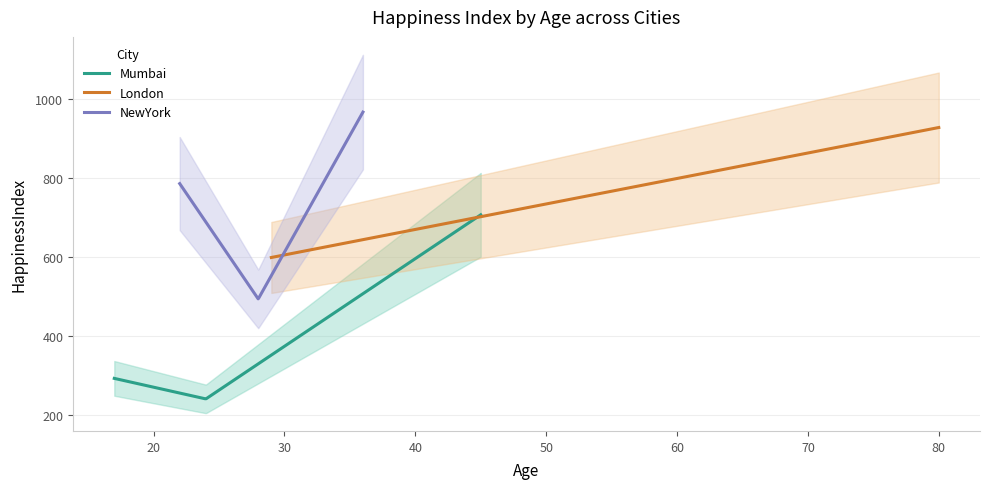

Count the London values in the range 599 to 928.

3